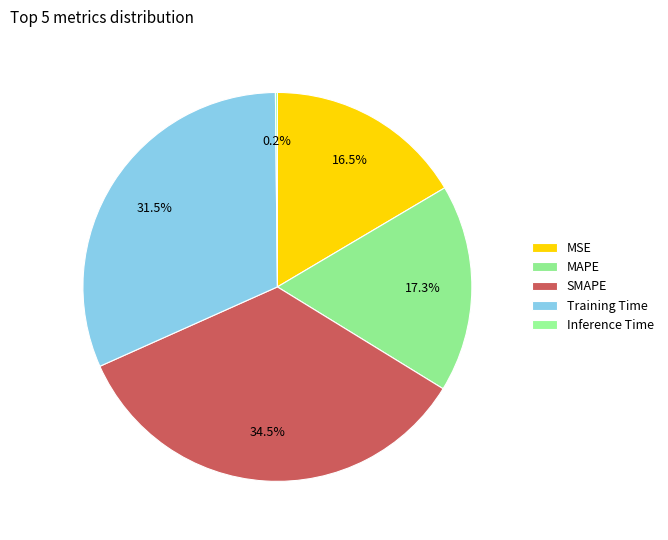

What is the largest slice in the pie chart?

SMAPE